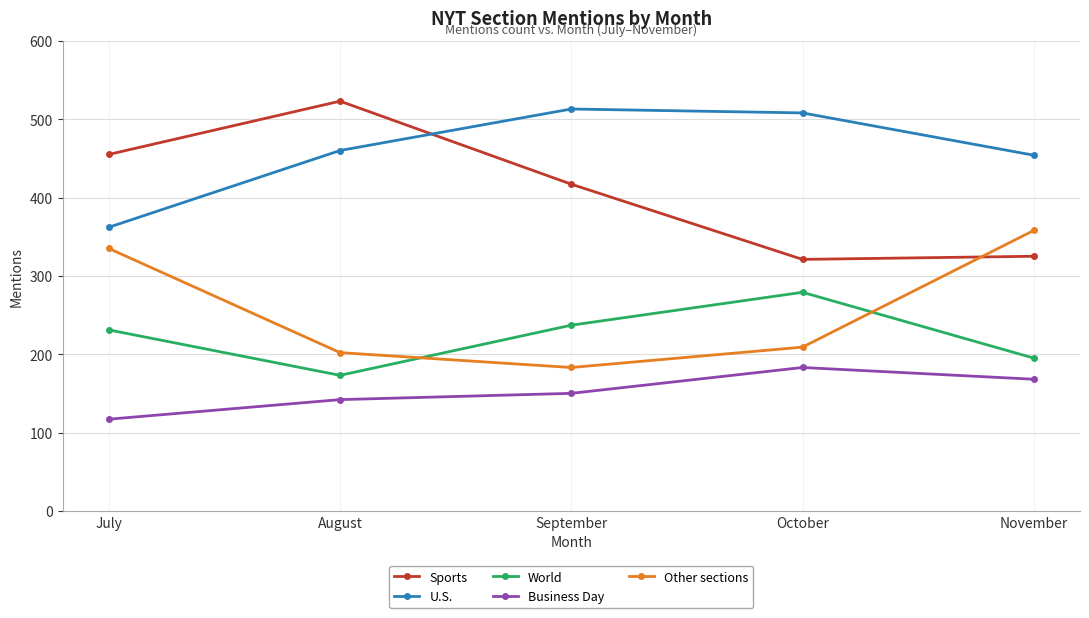

How many categories are shown in the chart?

5